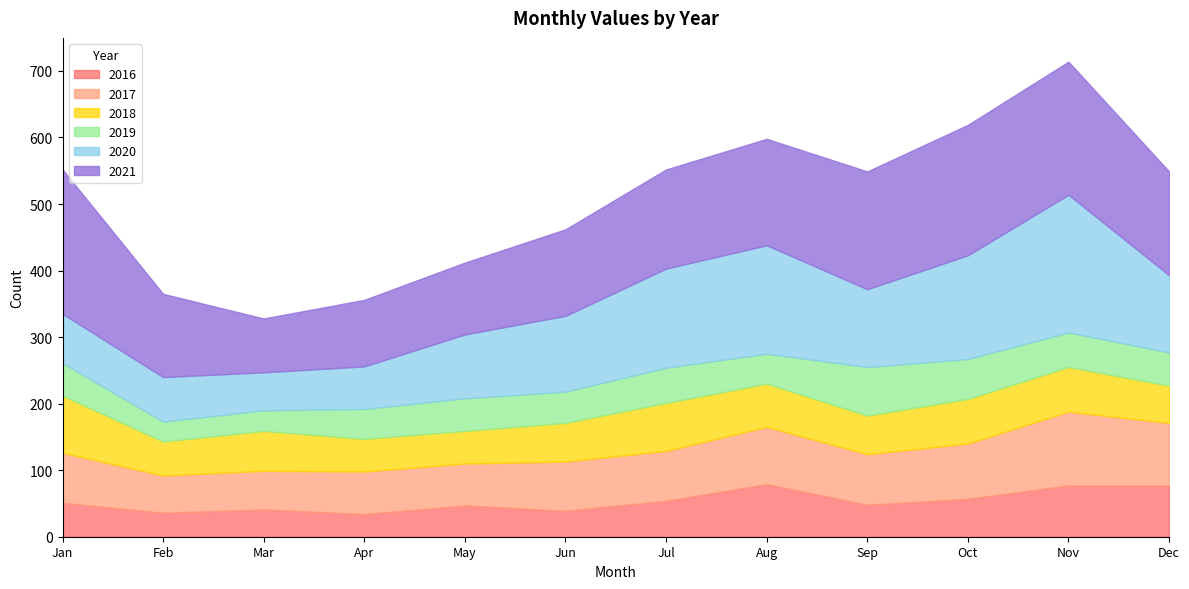

Which series has the largest total across all categories?

2021